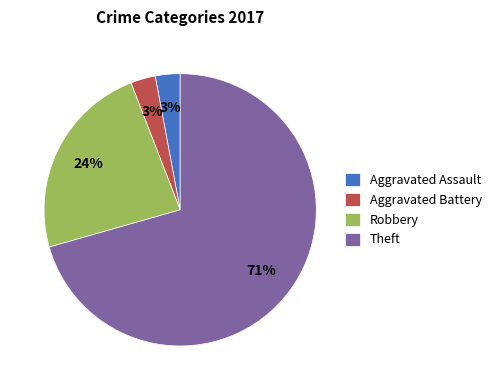

To the nearest percent, what is the difference between the Aggravated Battery and Robbery slice percentages?

21%